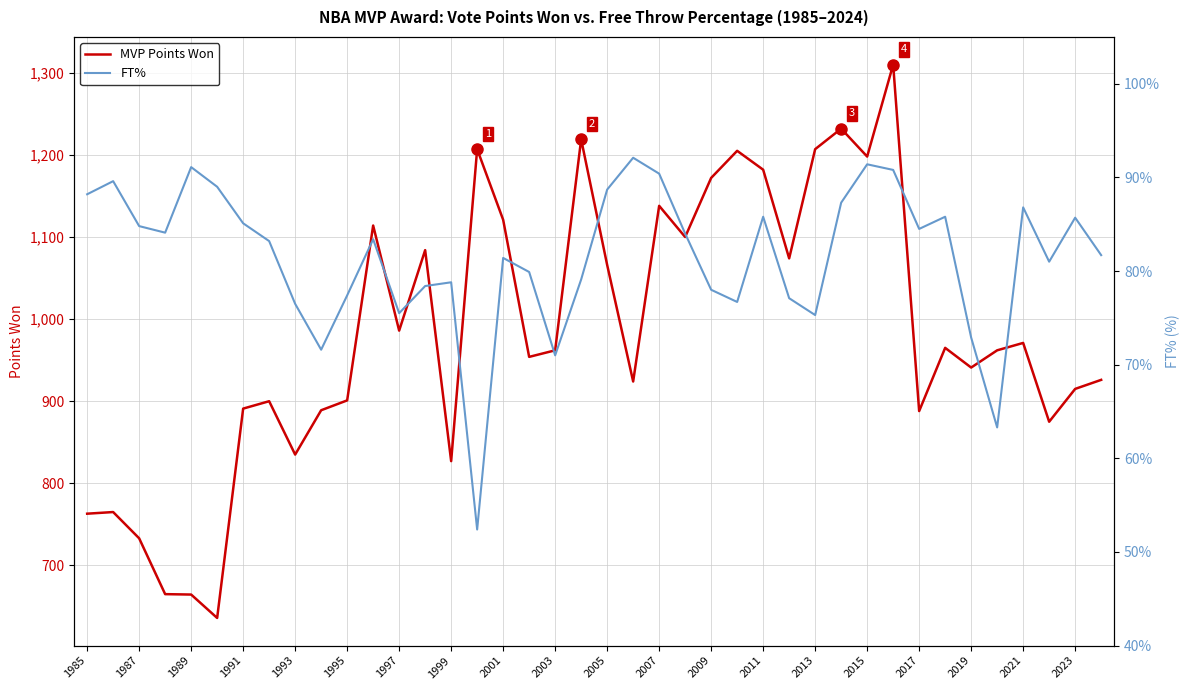

What is the minimum value shown in the chart?

52.4